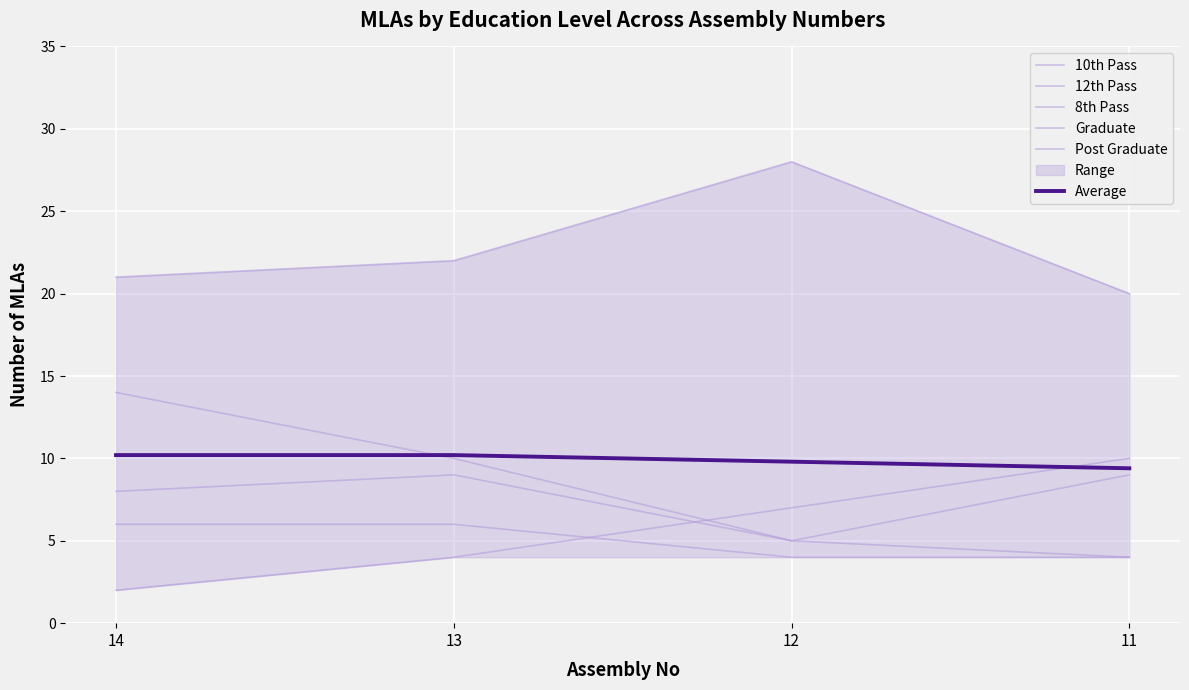

At 13, list the series in order from smallest to largest.

10th Pass, 8th Pass, 12th Pass, Post Graduate, Average, Graduate